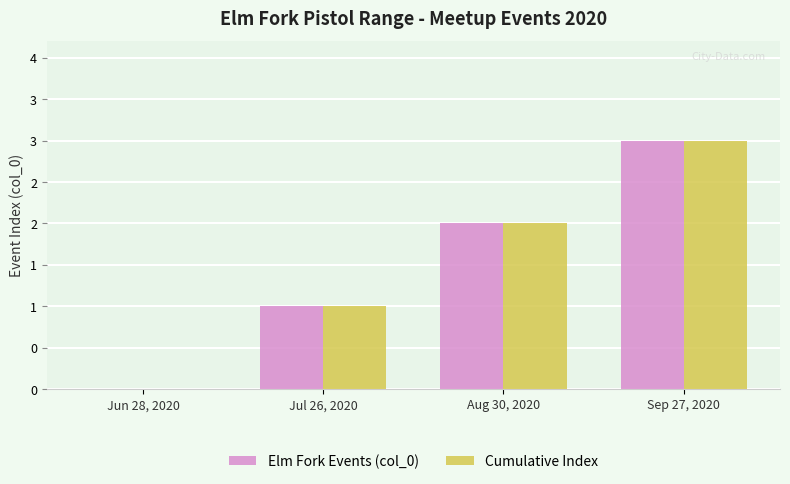

What is the difference between the Cumulative Index values at Jun 28, 2020 and Aug 30, 2020?

2